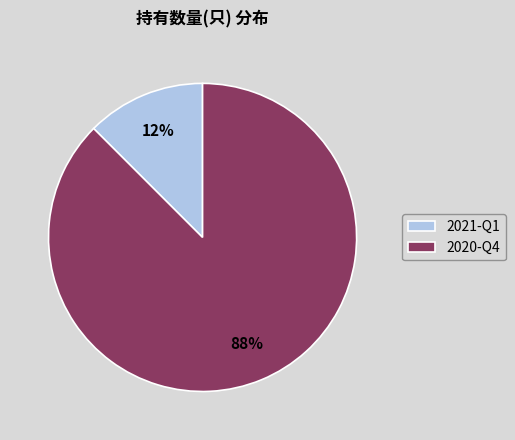

Do 2021-Q1 and 2020-Q4 together represent more than half of the pie?

Yes